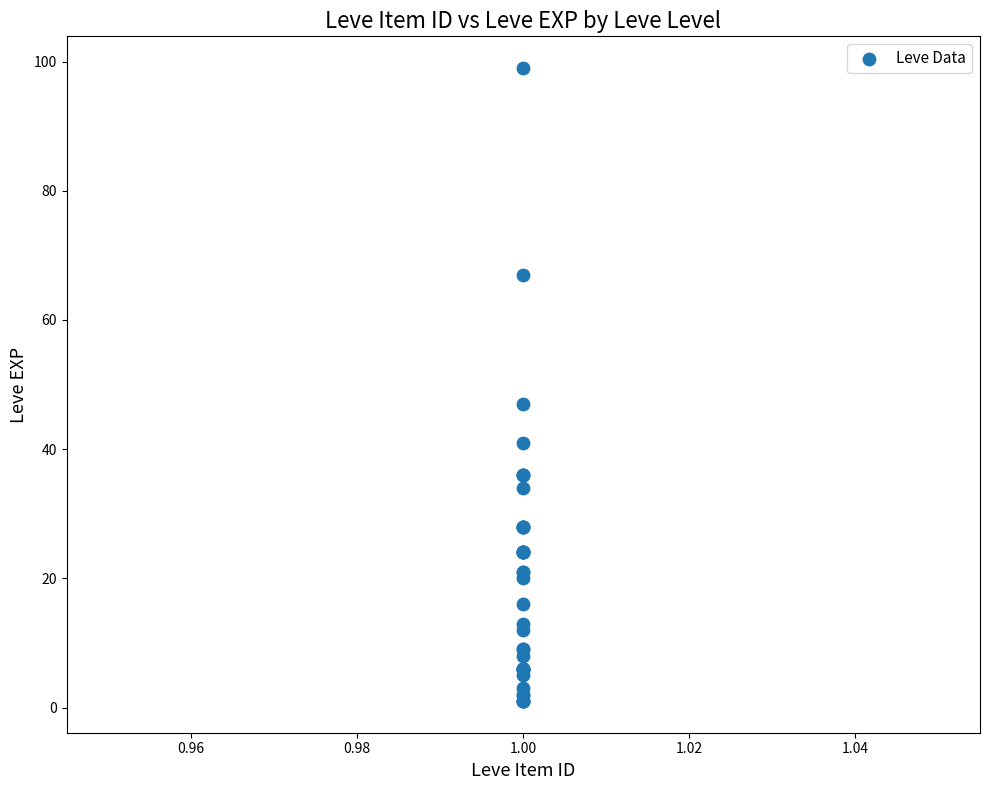

What Y value in the scatter plot is closest to 50?

47